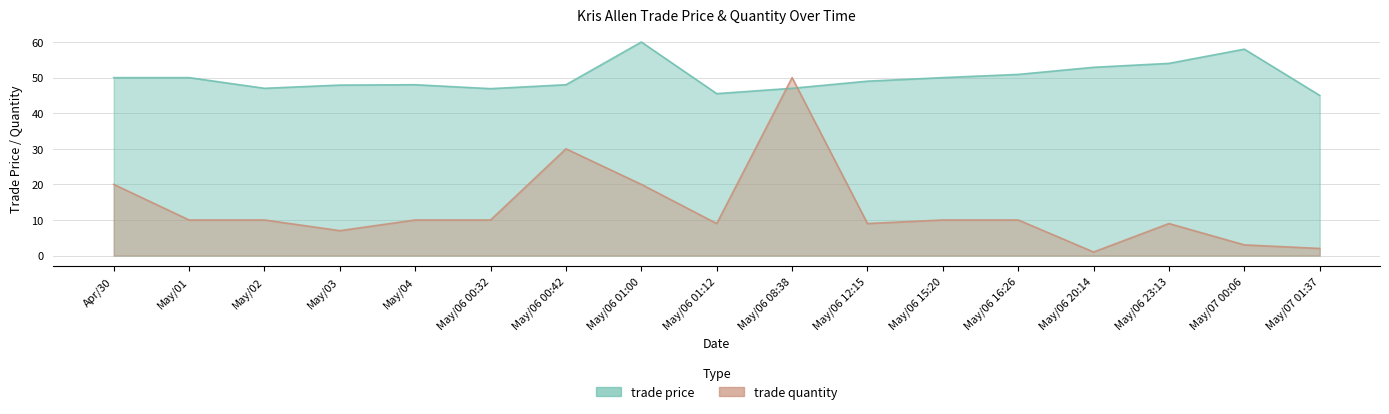

What is the label of the 6th point from the left?

May/06 00:32